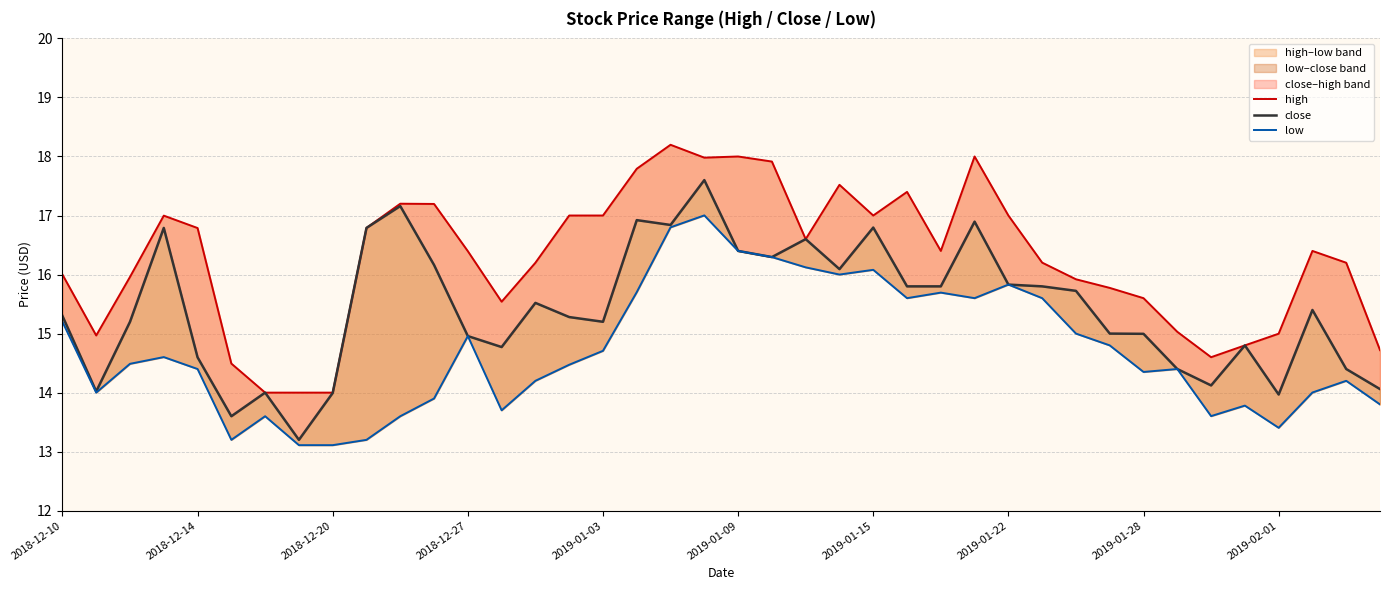

What is the sum of all low values?

588.5